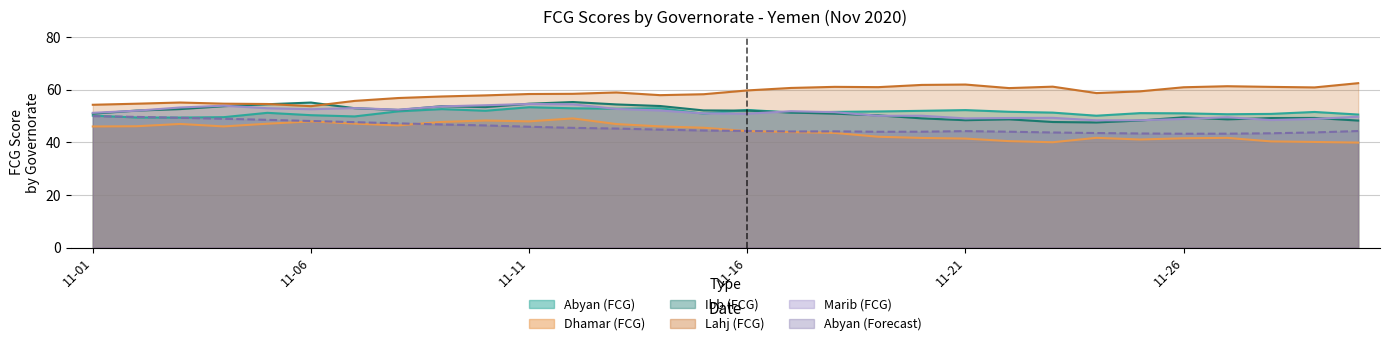

True or false: Lahj (FCG) and Abyan (Forecast) cross at least once.

False